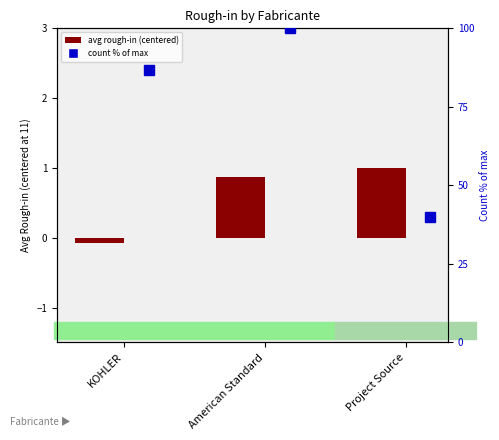

Reading right to left, what are all the values shown in this chart?

1.0	0.9	-0.1